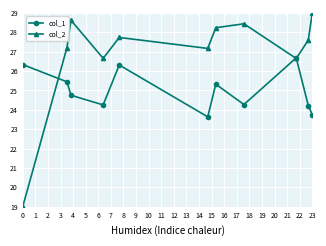

List the series in order of their overall mean, lowest first.

col_1, col_2